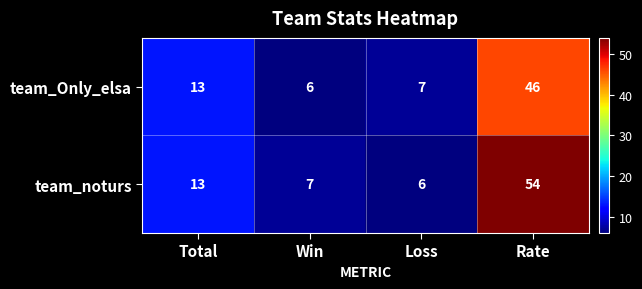

Rank the series by their average value, from highest to lowest.

team_noturs, team_Only_elsa